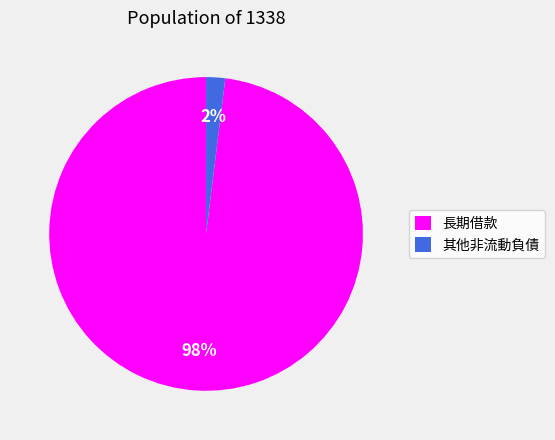

The 長期借款 slice represents 98% of the pie. True or false?

True